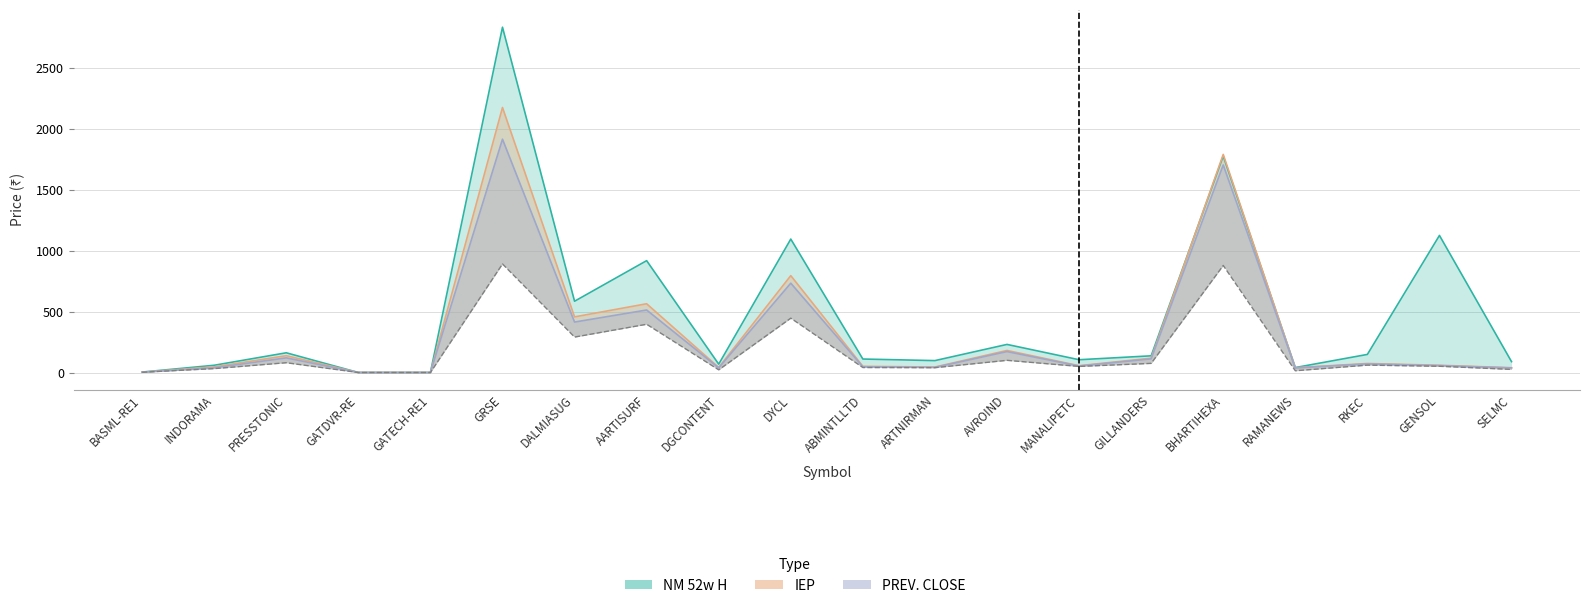

At which category does the chart reach its peak across all series?

GRSE